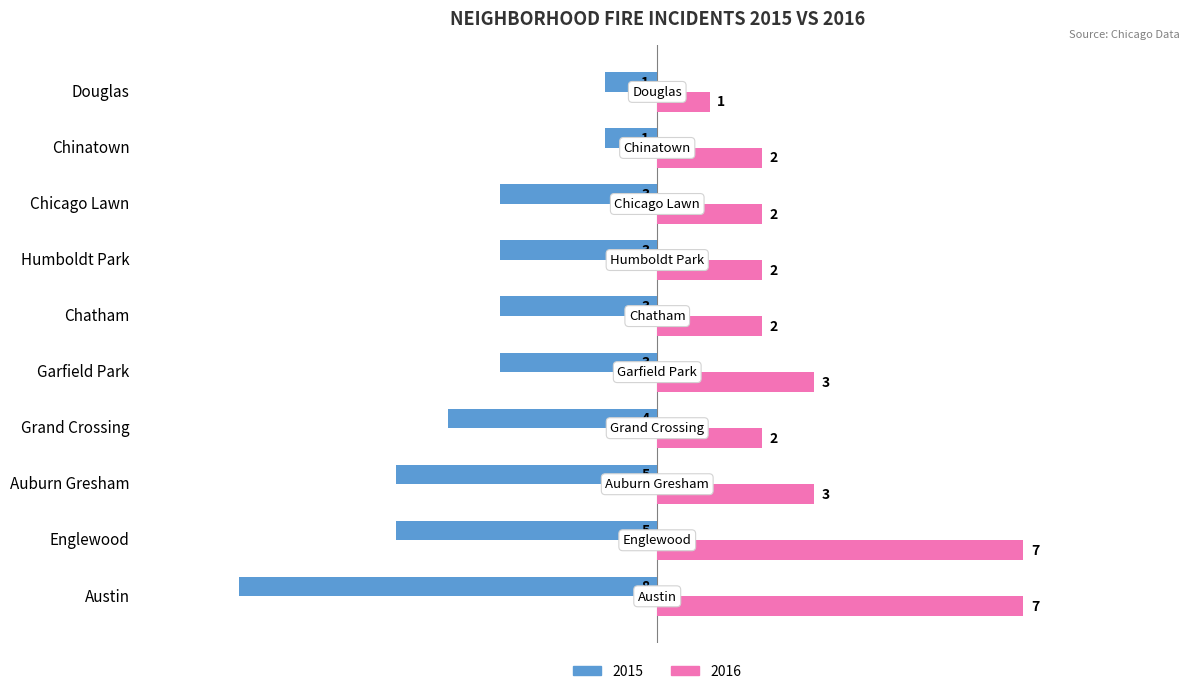

At Englewood, list the series in order from largest to smallest.

2016, 2015